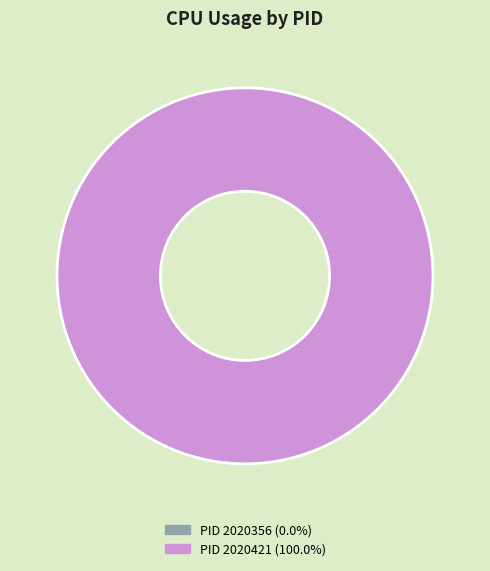

Does 2020421 account for over 50% of the chart?

Yes